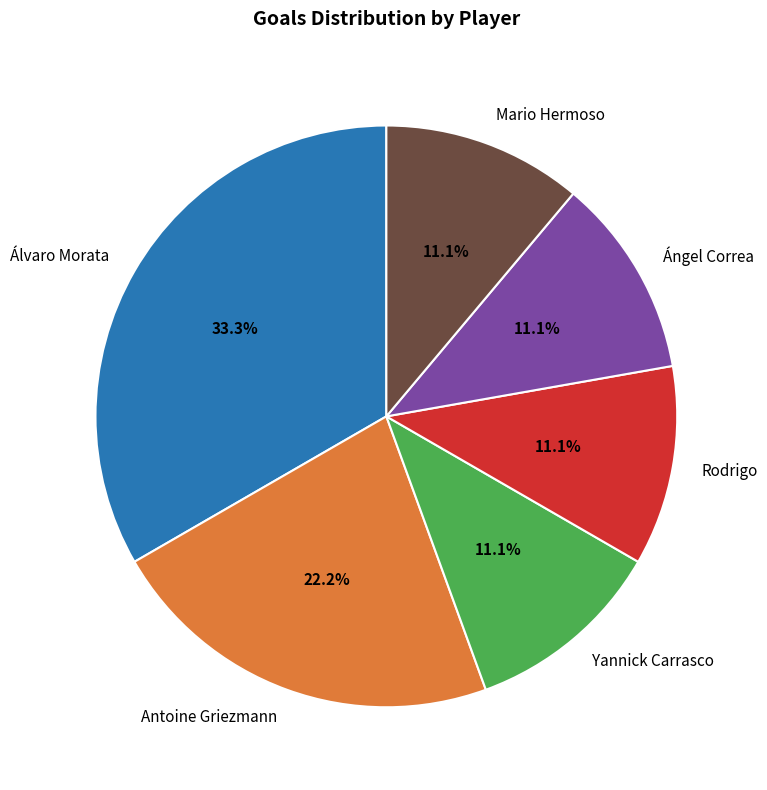

Which has a higher value, Álvaro Morata or Ángel Correa?

Álvaro Morata